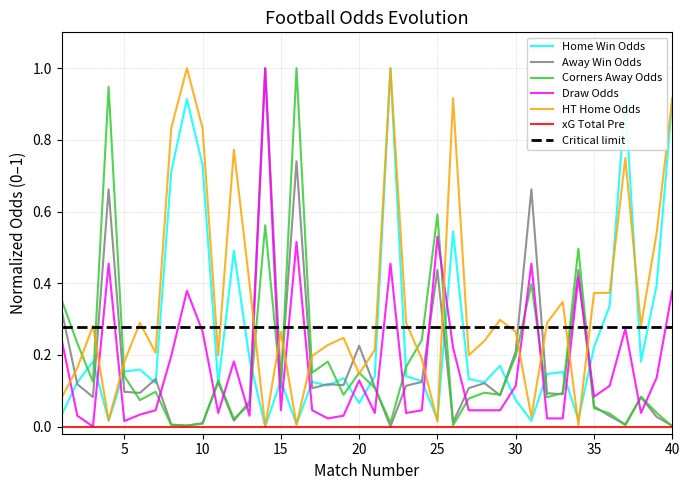

List the labels in order of Odd_H_FT value, smallest first.

14, 16, 4, 31, 25, 34, 1, 20, 30, 18, 11, 7, 2, 28, 17, 24, 15, 27, 19, 21, 23, 32, 33, 5, 6, 29, 3, 38, 13, 35, 36, 39, 12, 26, 8, 10, 9, 37, 40, 22